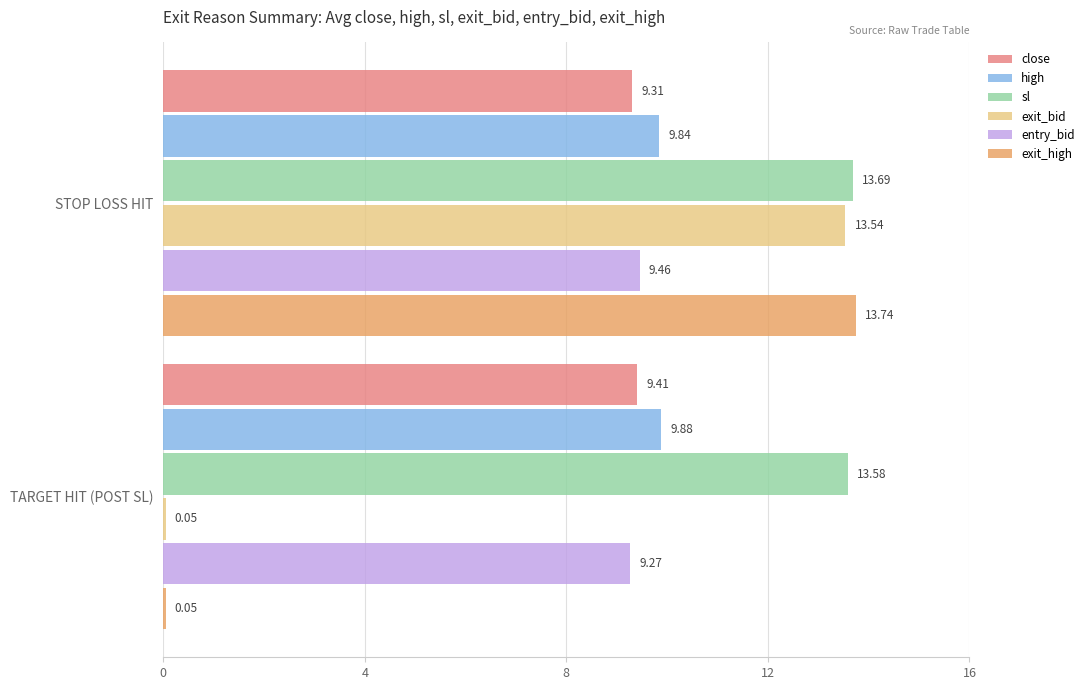

At which label is high closest to 9?

STOP LOSS HIT